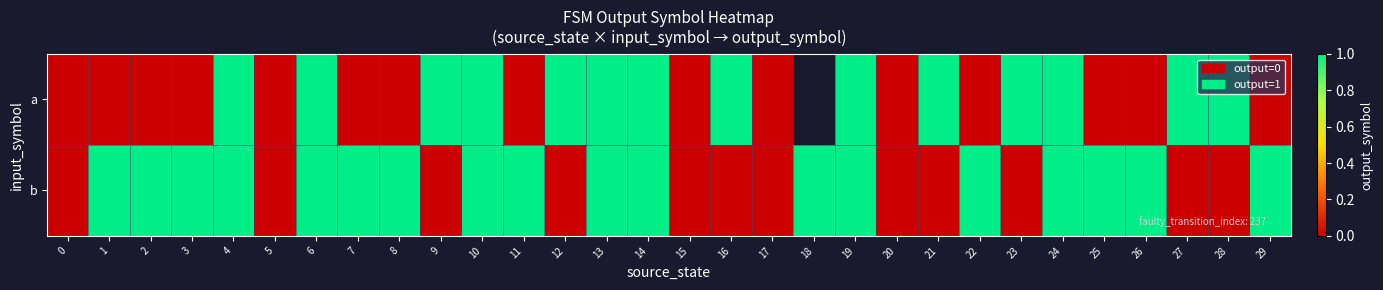

Is the value of row_1 at 6 greater than the value of row_0 at 27?

No